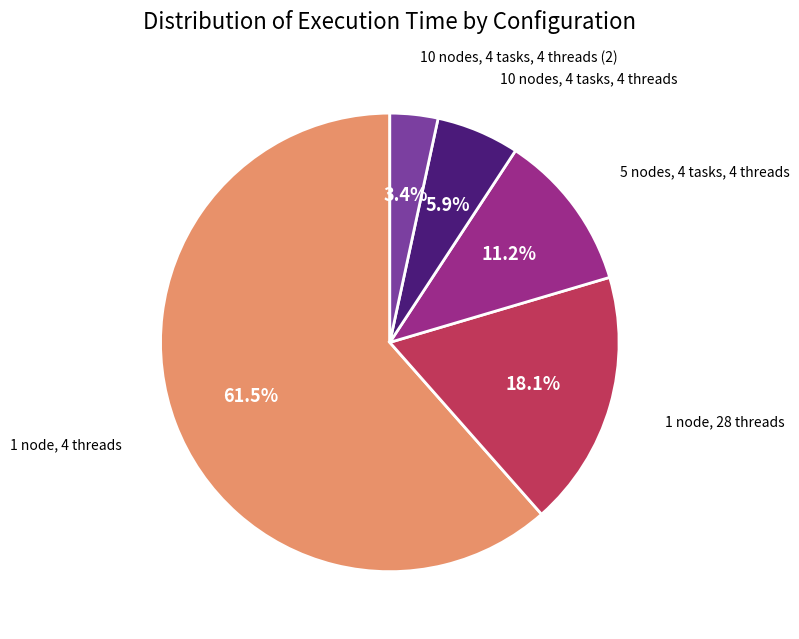

Is there a majority slice in this chart?

Yes